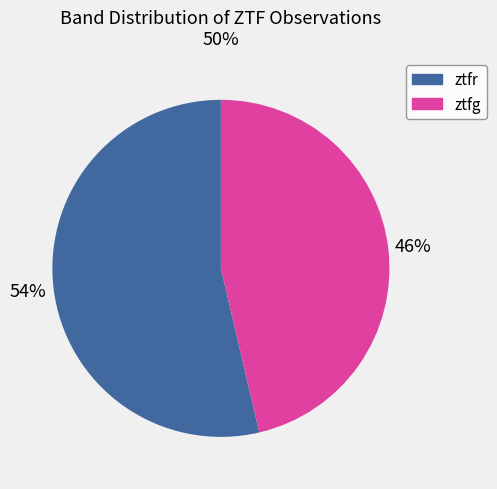

To the nearest percent, what portion does ztfg represent?

46%